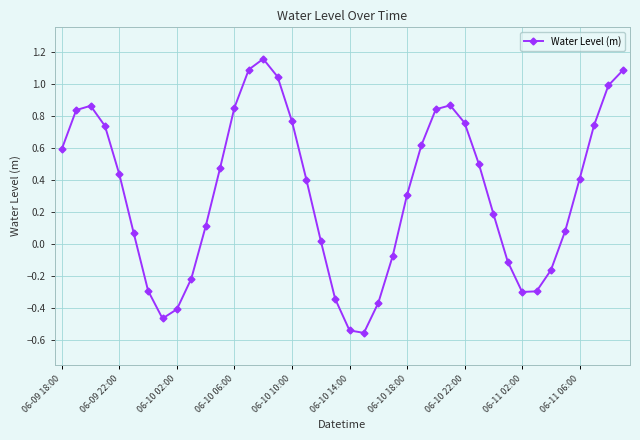

What is the difference between the maximum and minimum values?

1.7